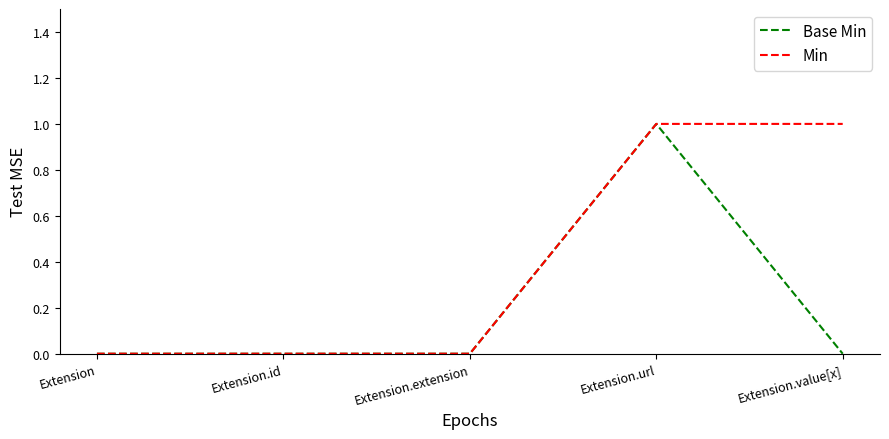

True or false: Min has a value of 2 at Extension.value[x].

False